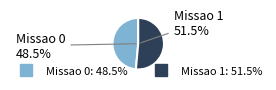

To the nearest percent, what is the difference between the Missao 0 and Missao 1 slice percentages?

3%